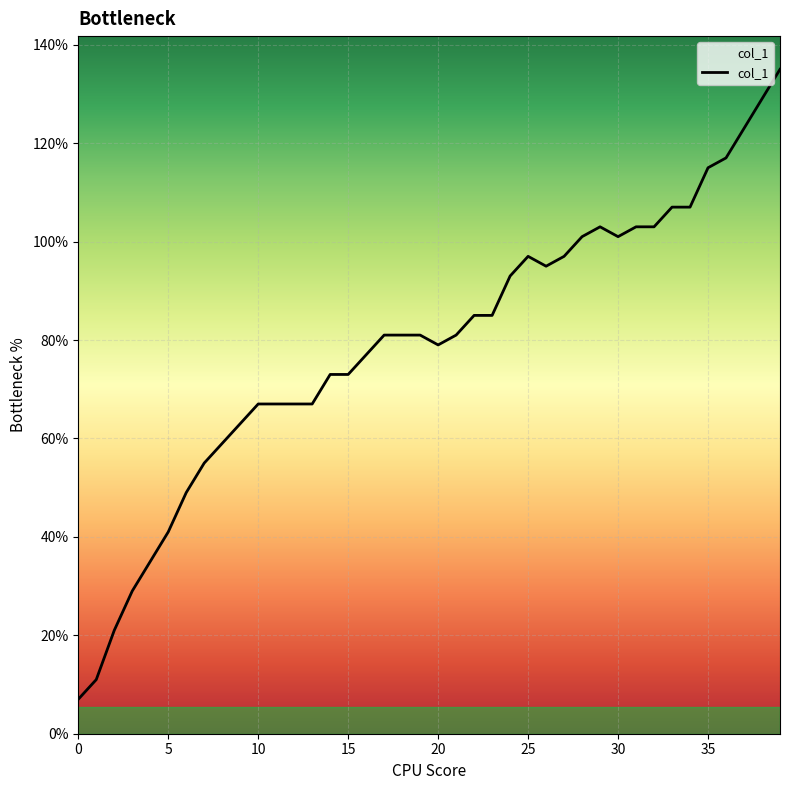

What is the smallest value displayed?

7